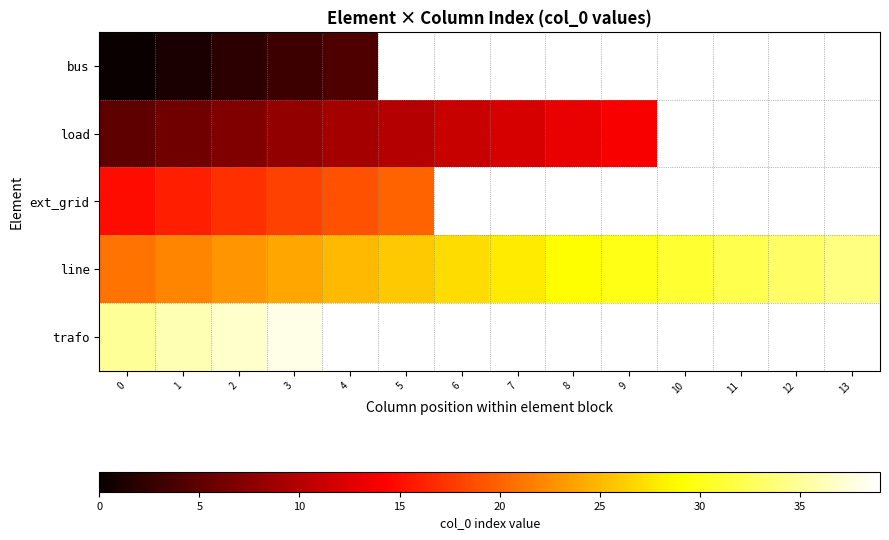

Is it true that line equals 31.0 at 10?

True